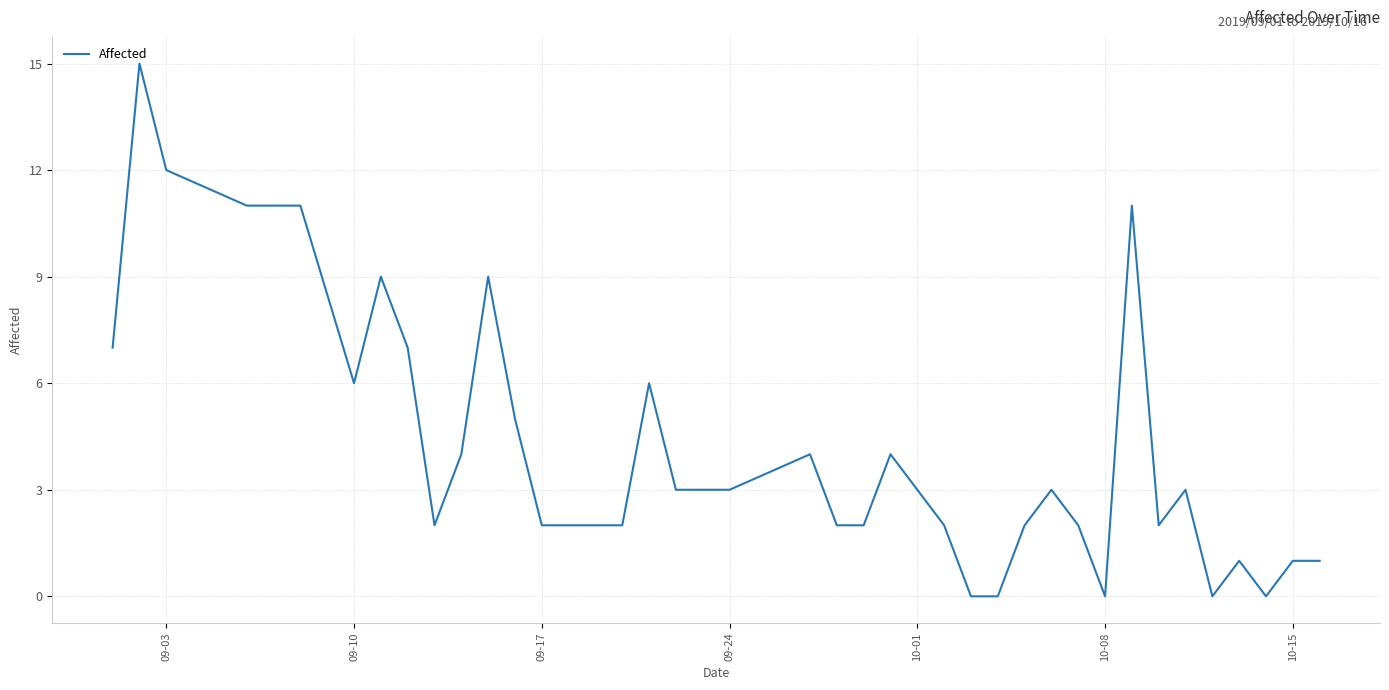

Does the chart have visible grid lines?

Yes